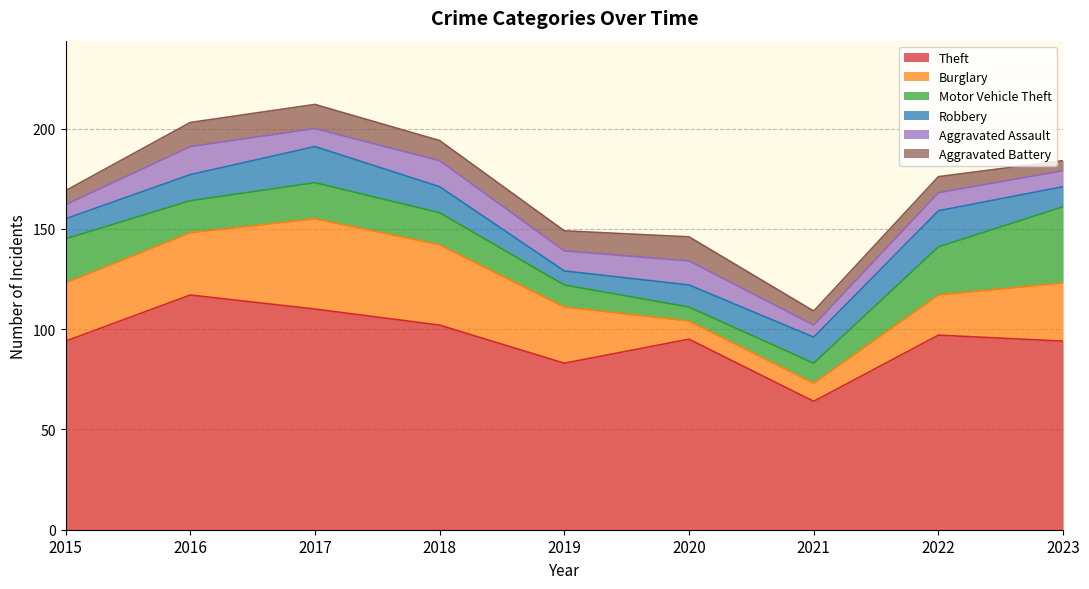

Which series has the largest total across all categories?

Theft